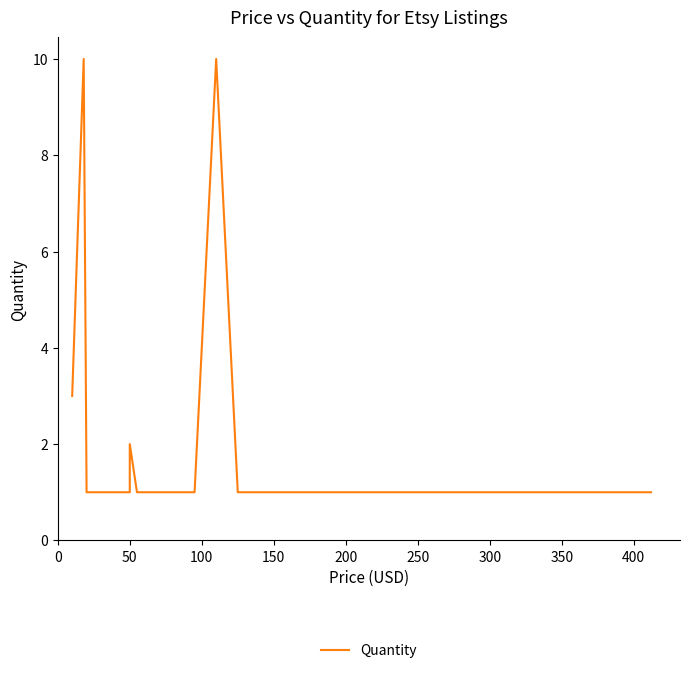

What is the value of the 26th point from the left?

1